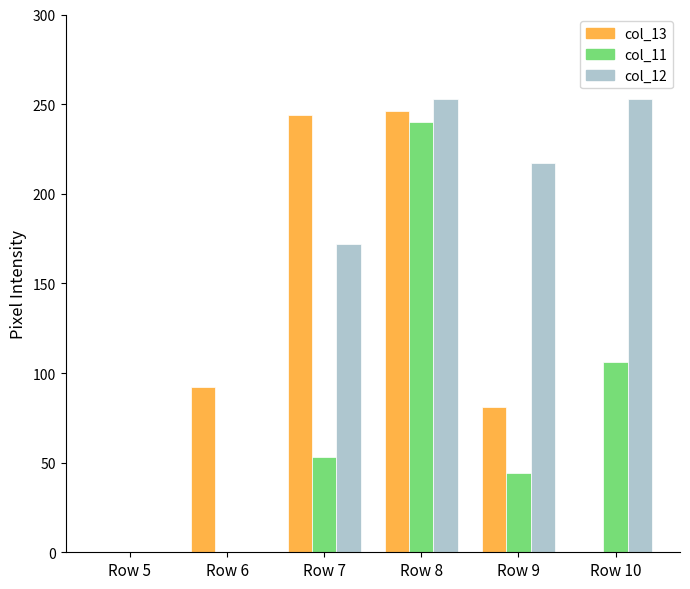

The col_11 series shows 44 at Row 9. True or false?

True